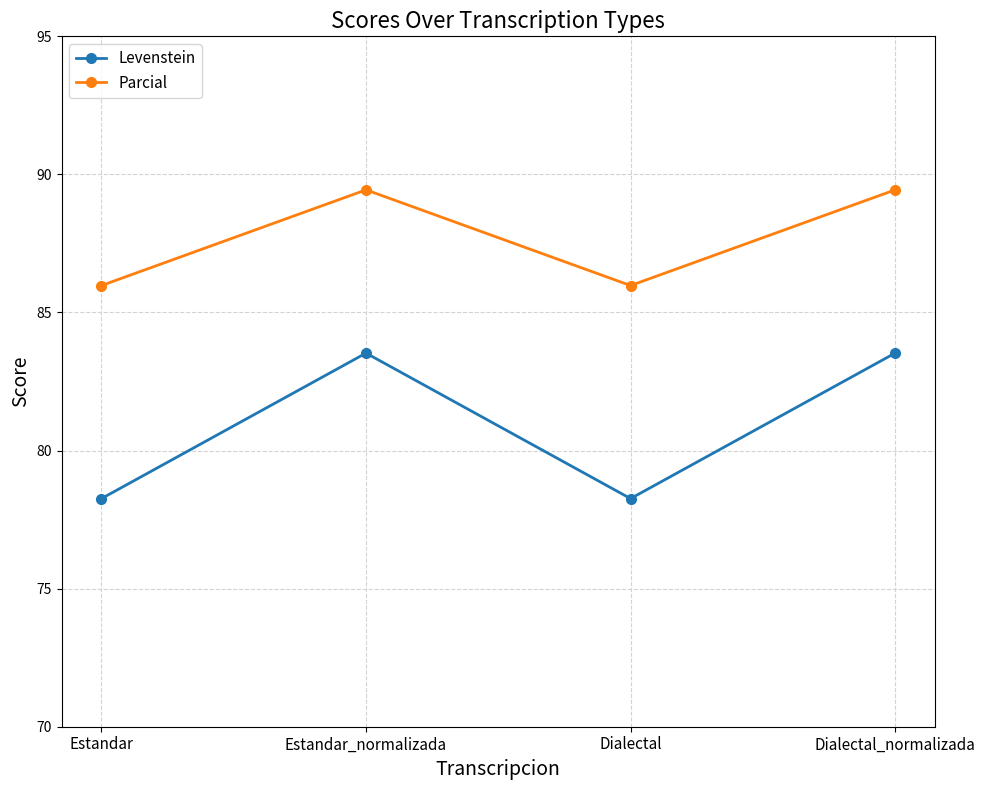

How many Parcial values are between 85 and 89?

2